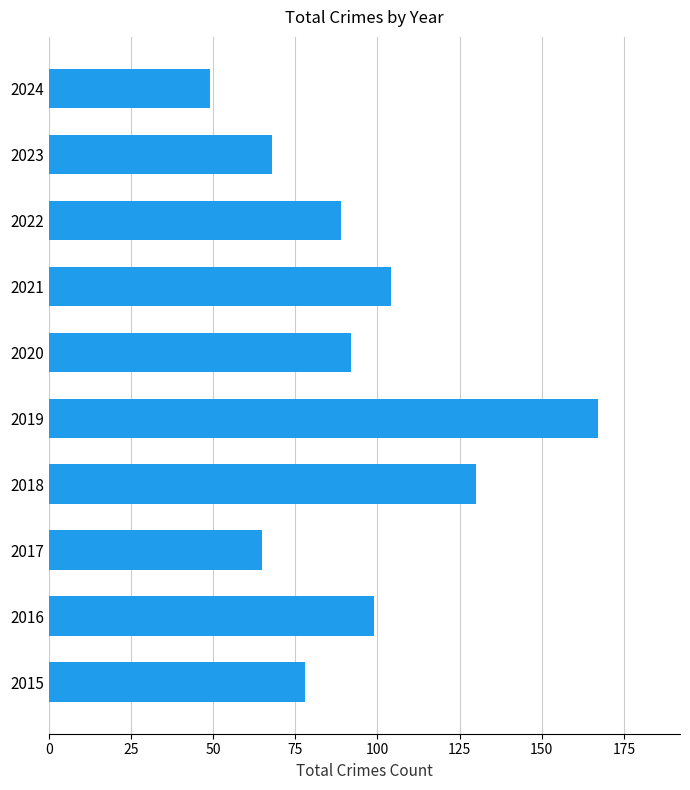

How many data points are less than 92?

5